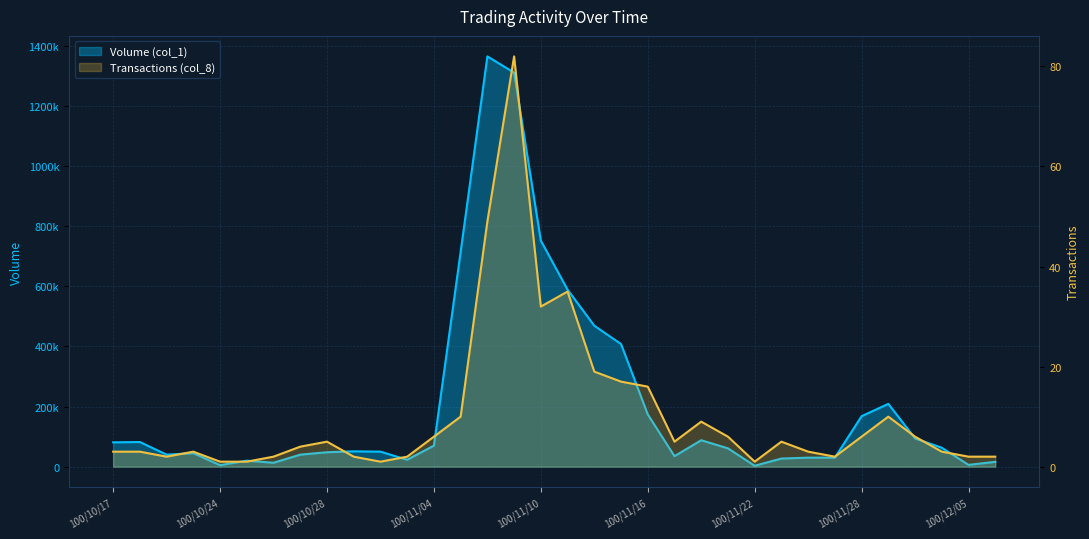

What is the difference between the second highest and second lowest values in the Transactions (col_8) series?

48